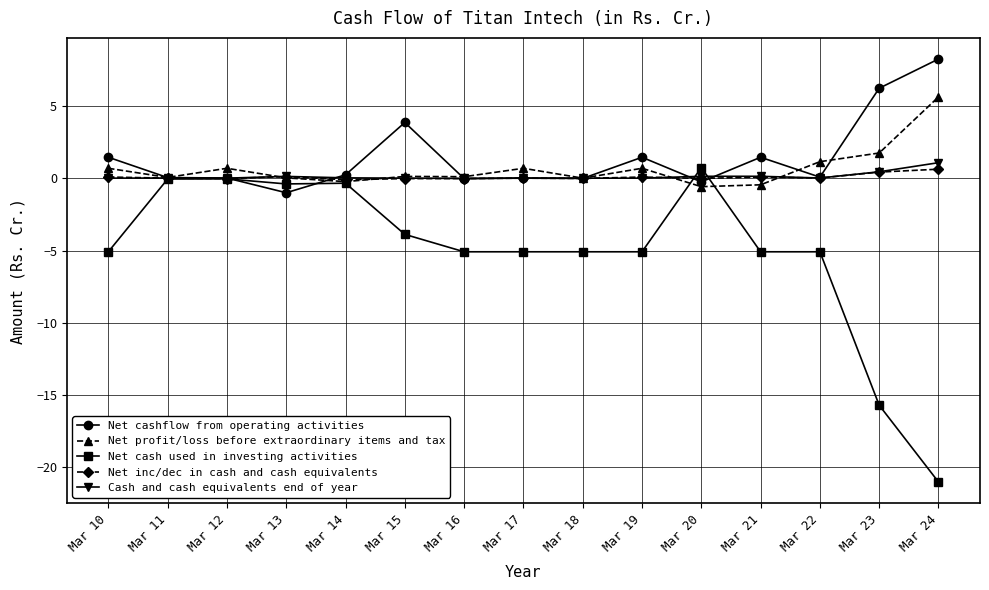

The Net cashflow from operating activities series shows 6.2 at Mar 23. True or false?

True